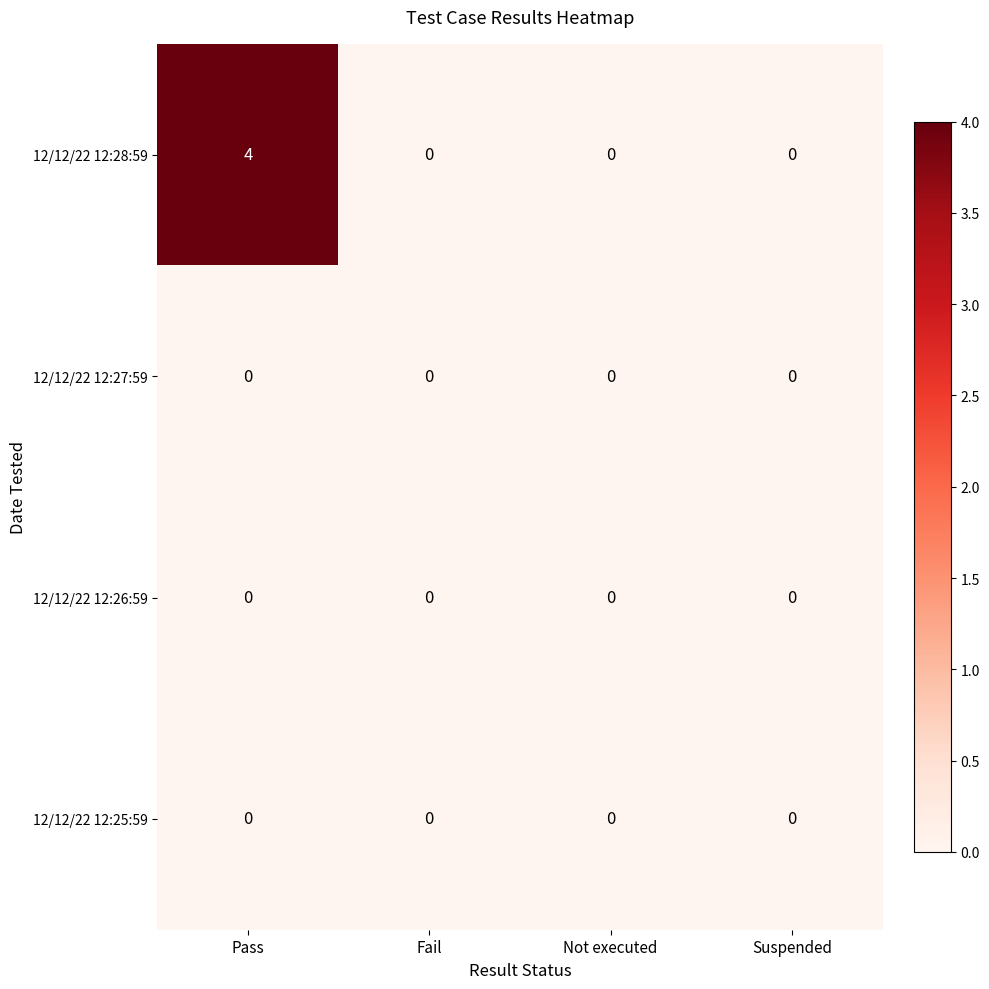

Is it true that 12/12/22 12:28:59 equals 0 at Not executed?

True